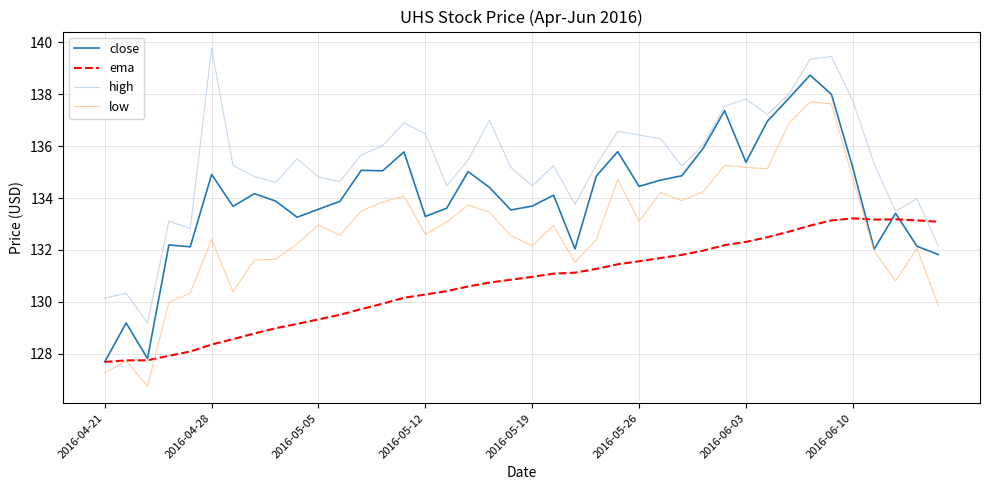

List the series in order of their overall mean, highest first.

high, close, low, ema